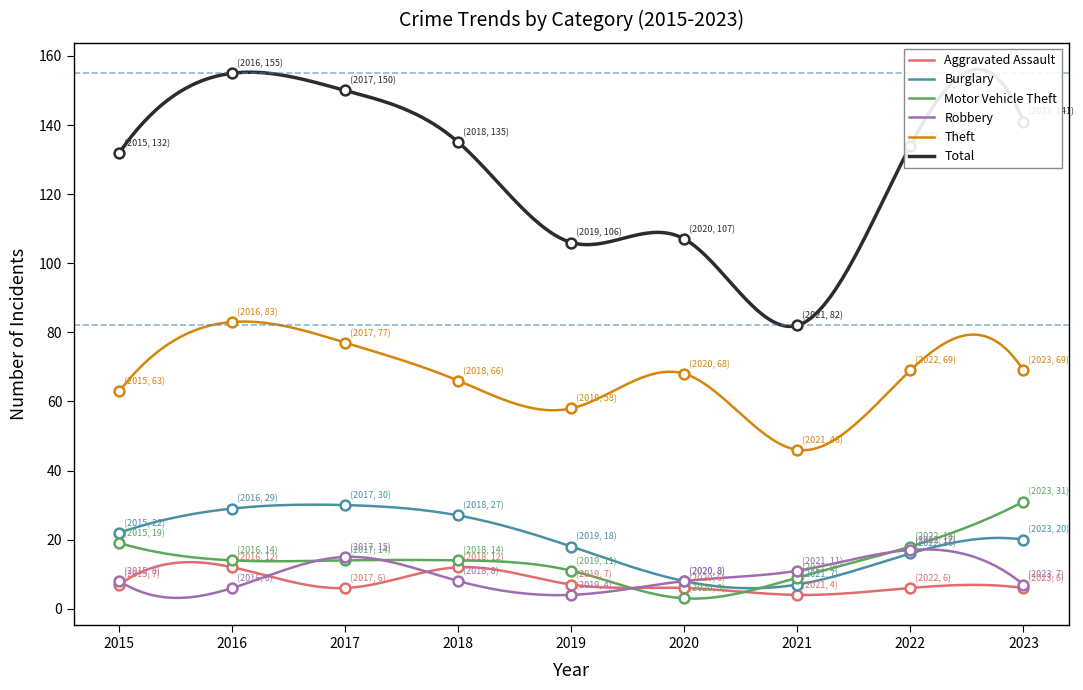

At how many categories does at least one series exceed 120?

6